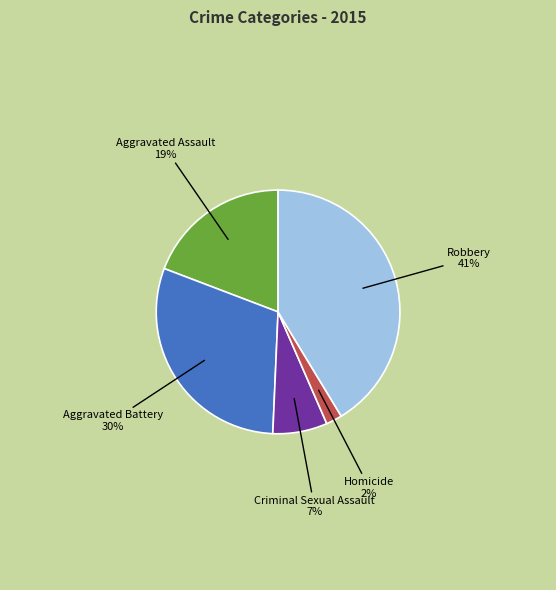

To the nearest percent, what is the combined percentage of Aggravated Battery and Homicide?

32%